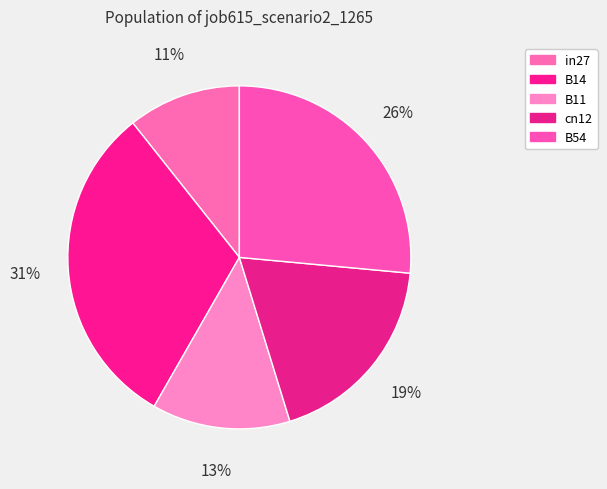

True or false: cn12 accounts for 19% of the total.

True